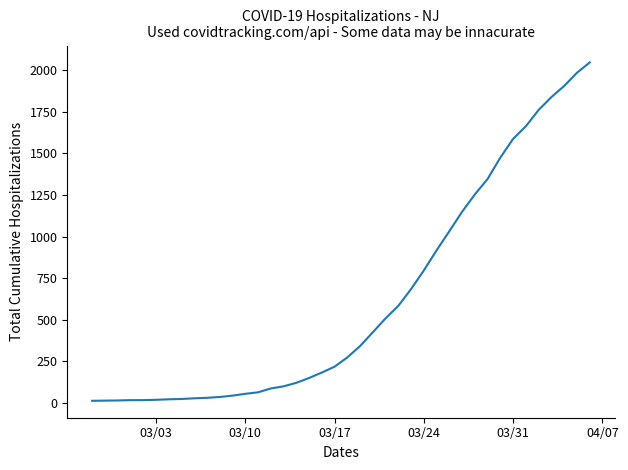

What is the maximum value shown in the chart?

2047